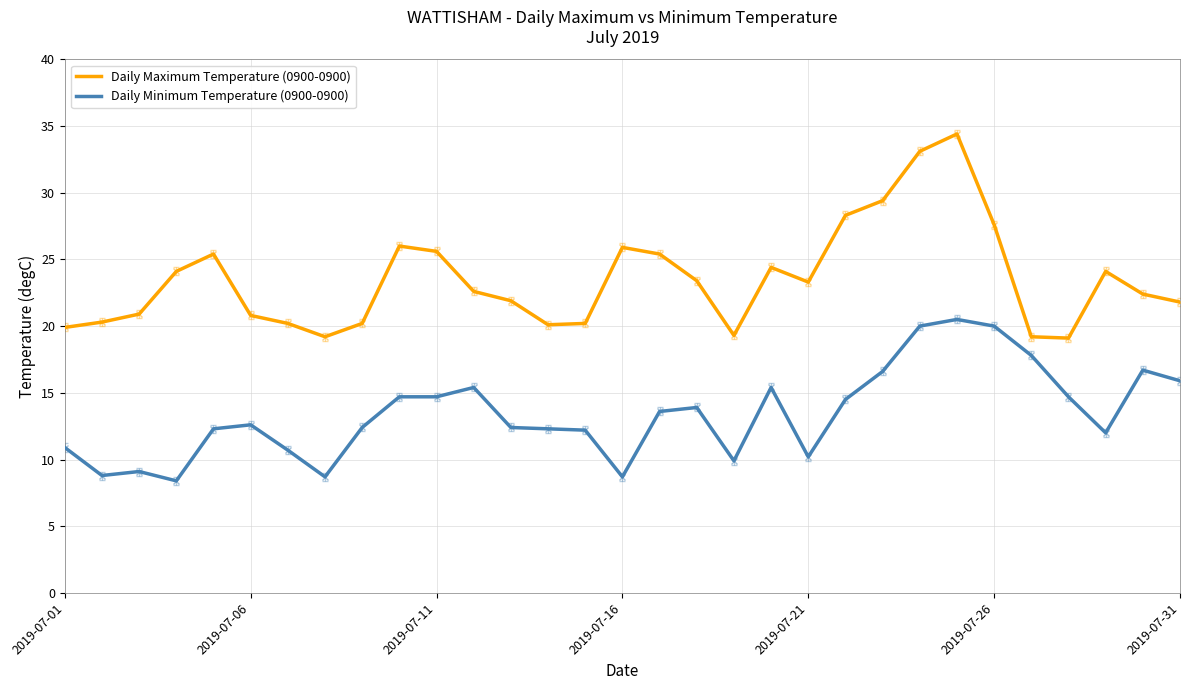

Which series has the widest spread of values?

Daily Maximum Temperature (0900-0900)